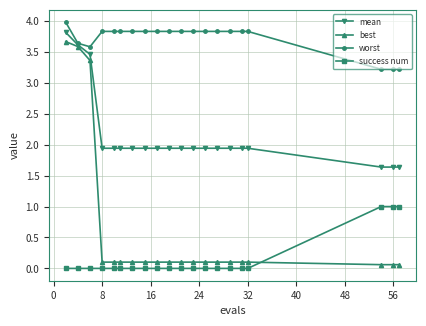

Which series has the largest range (max minus min)?

best